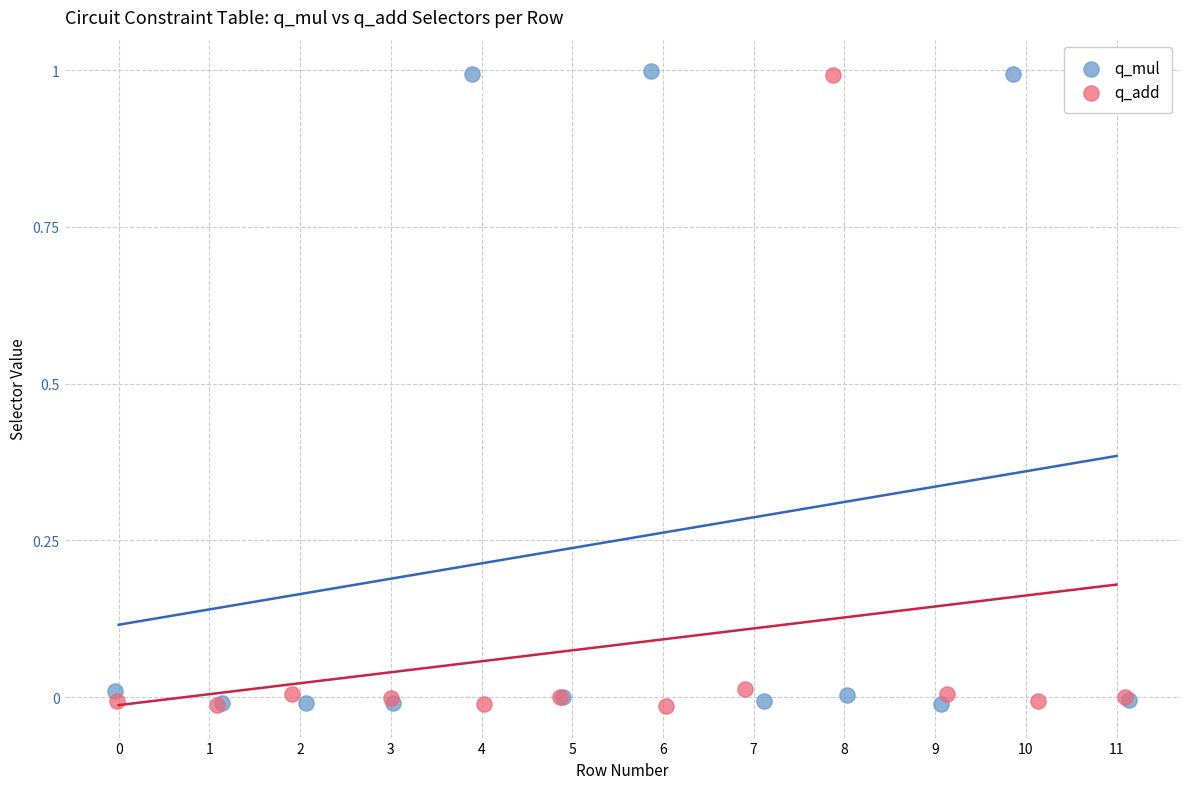

What are all the series names shown in the legend?

q_mul, q_add